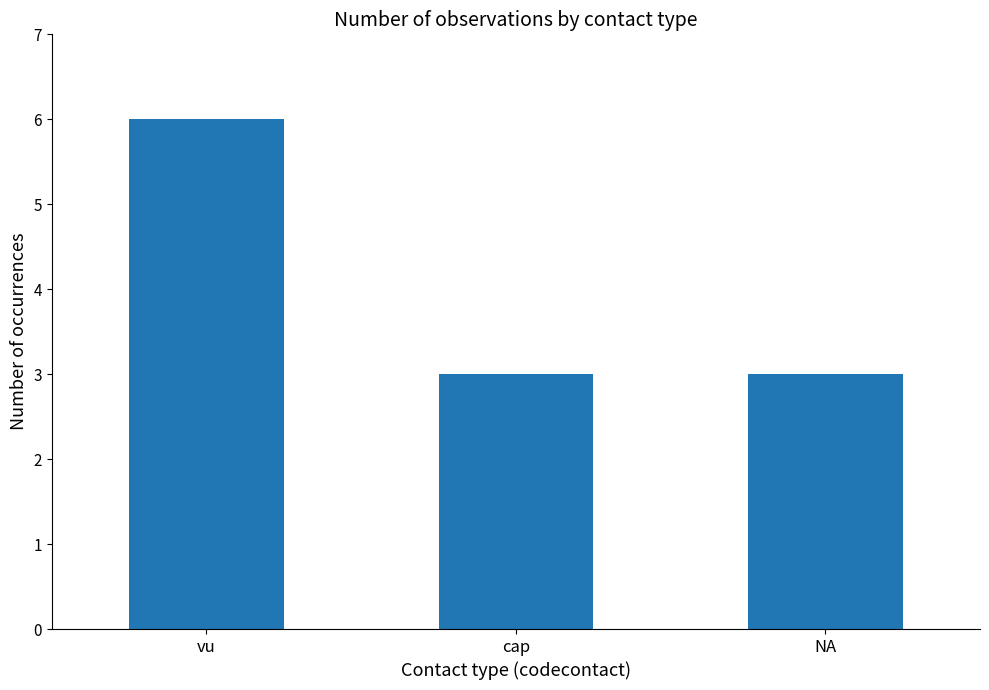

What is the label of the 3rd bar from the right?

vu